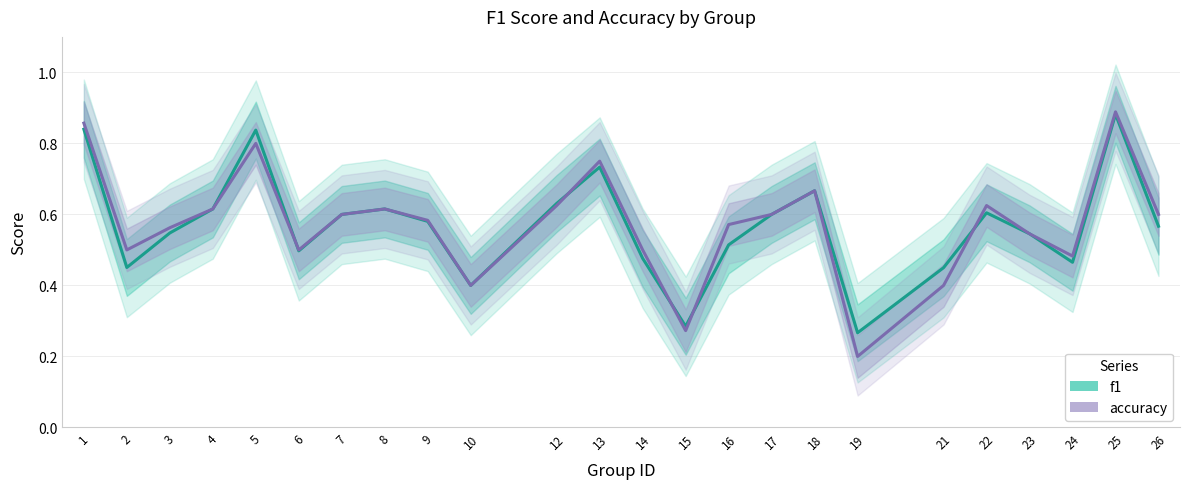

Which series has the largest total across all categories?

accuracy